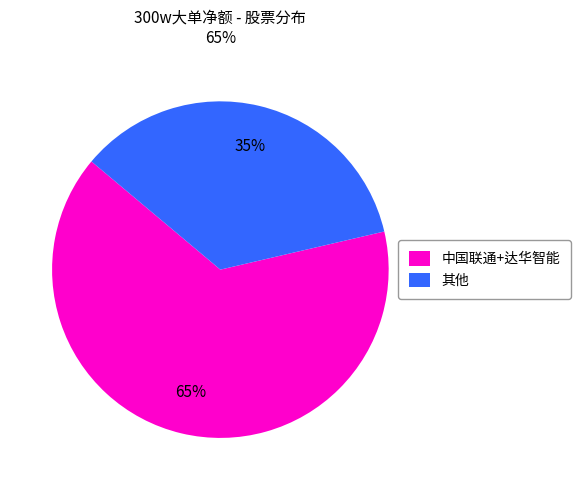

The 其他 slice represents 35% of the pie. True or false?

True